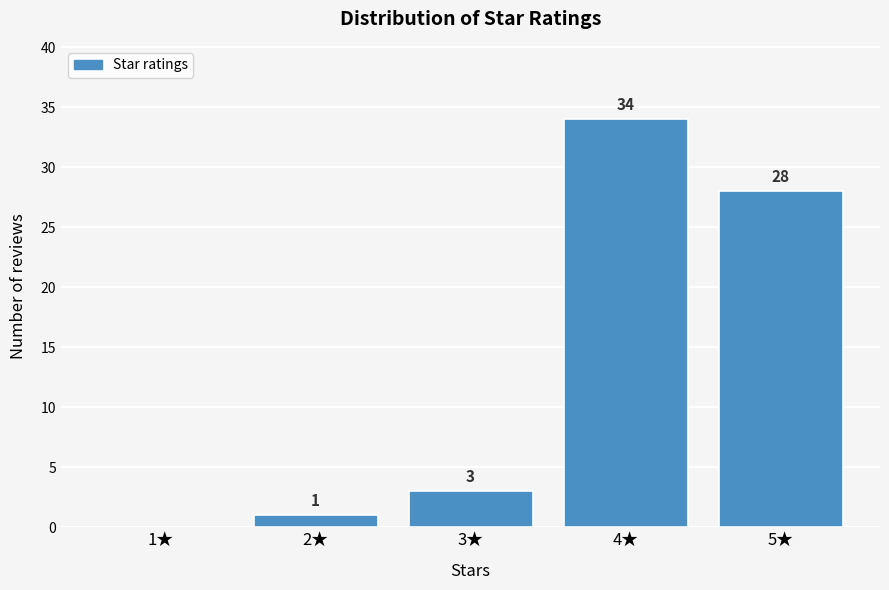

Reading left to right, list all the values displayed in this chart.

1★=0	2★=1	3★=3	4★=34	5★=28